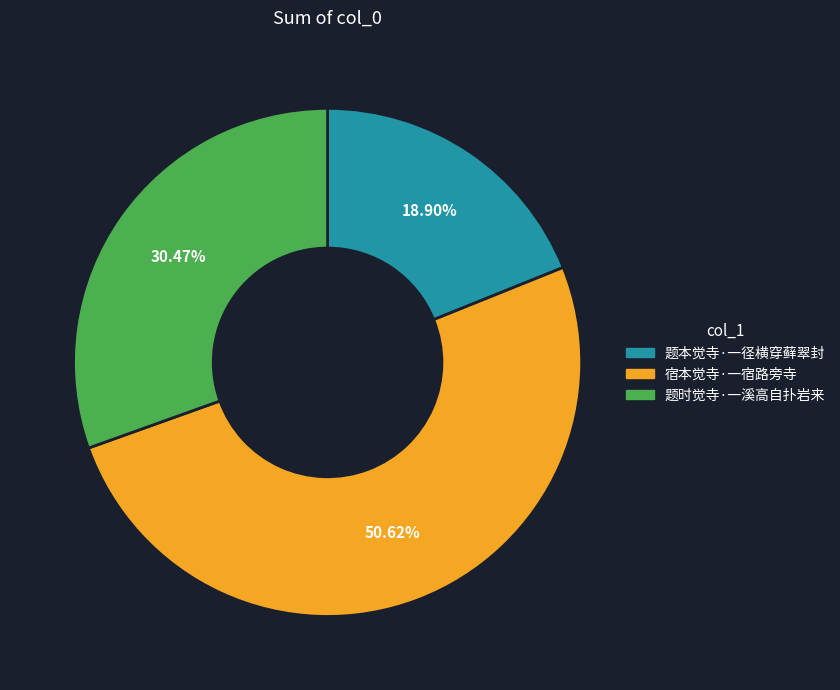

Which has a higher value, 宿本觉寺·一宿路旁寺 or 题时觉寺·一溪高自扑岩来?

宿本觉寺·一宿路旁寺